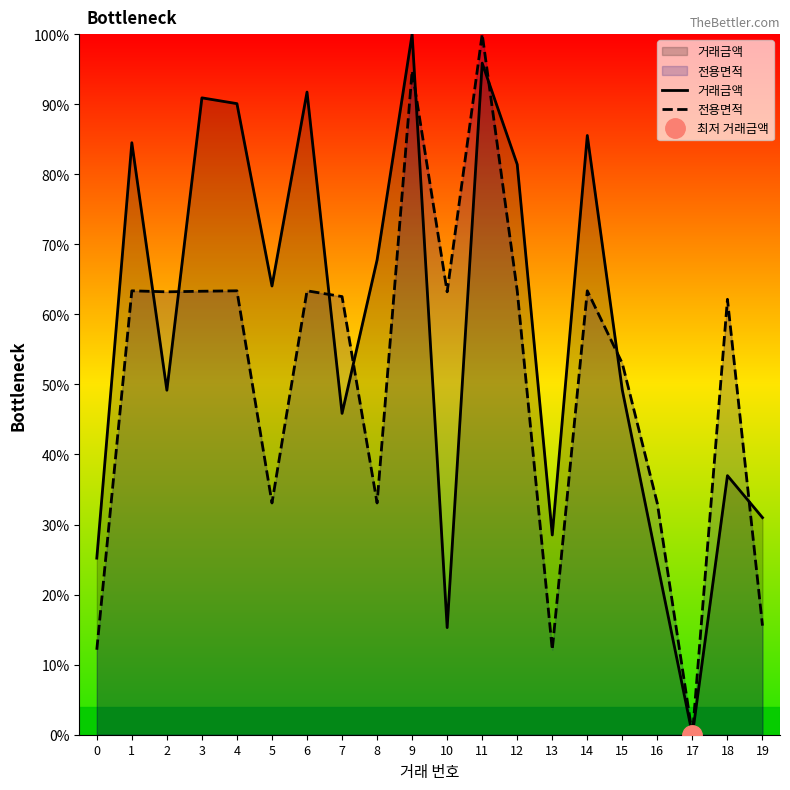

The value of 전용면적 at 11 is 100.0. True or false?

True